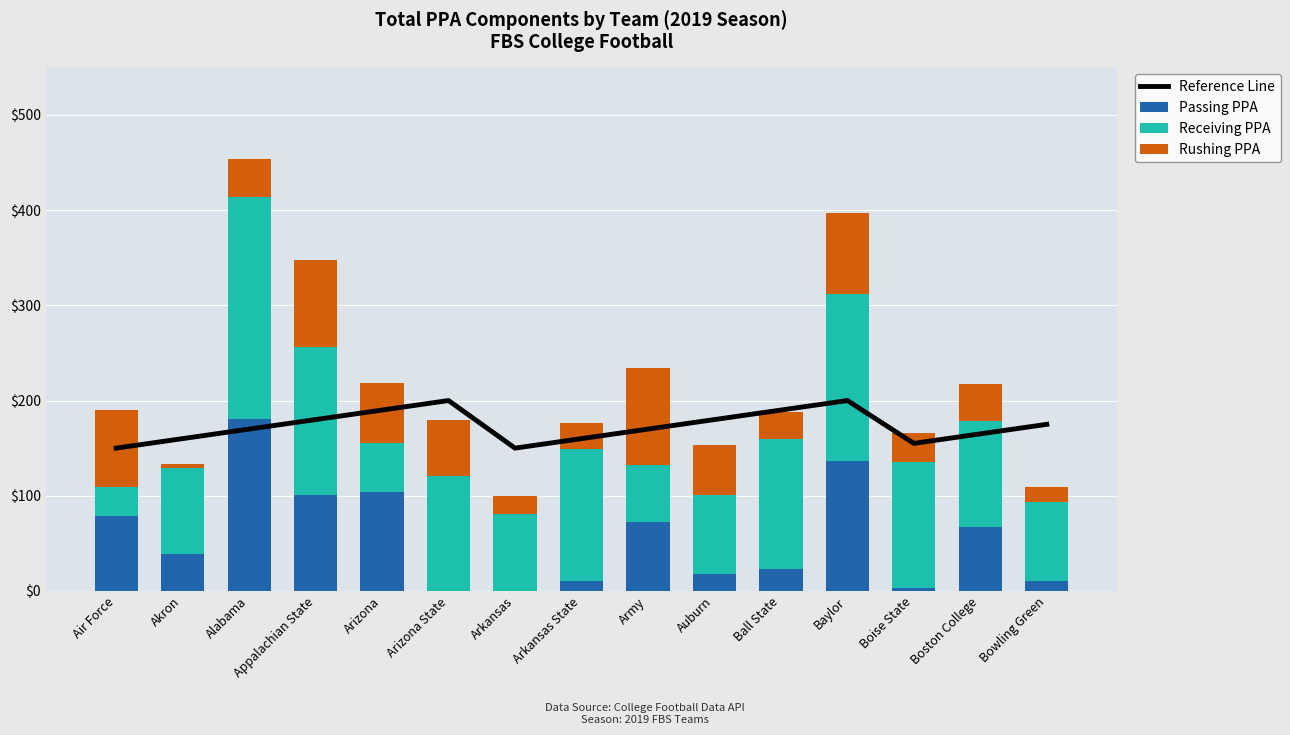

How many values in the Reference Line series exceed 170?

7